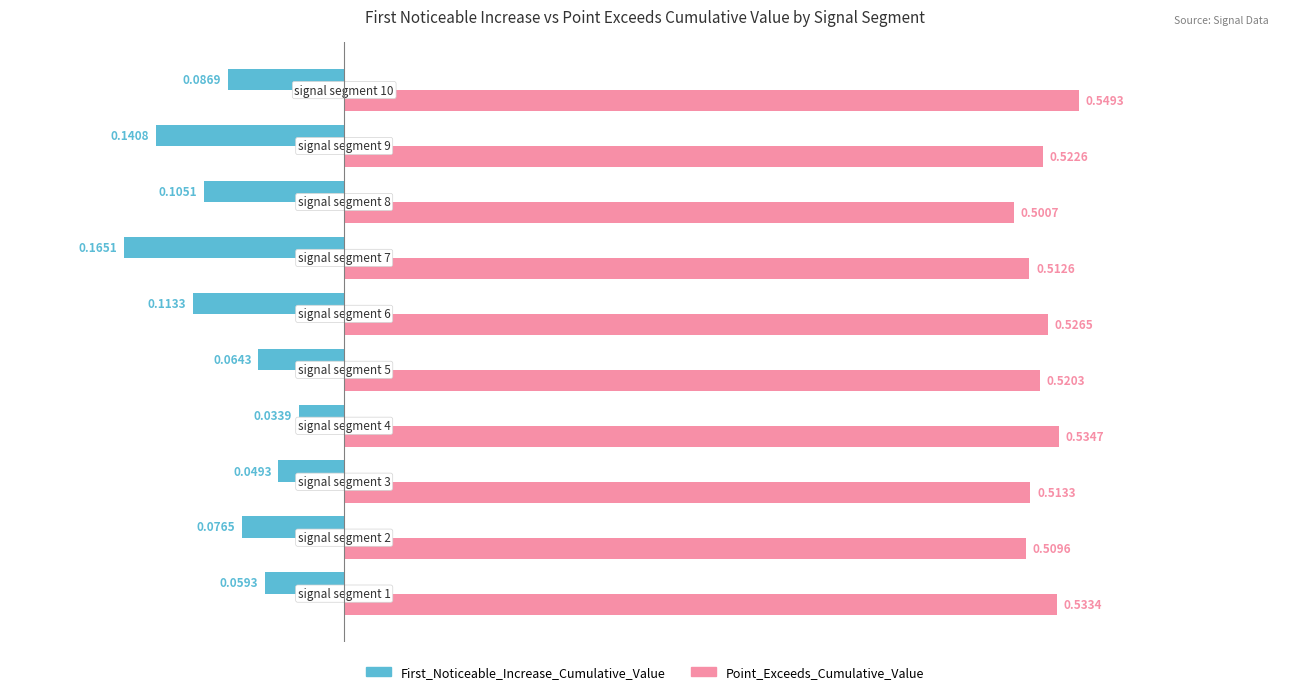

List the series in order of their peak value, highest first.

Point_Exceeds_Cumulative_Value, First_Noticeable_Increase_Cumulative_Value